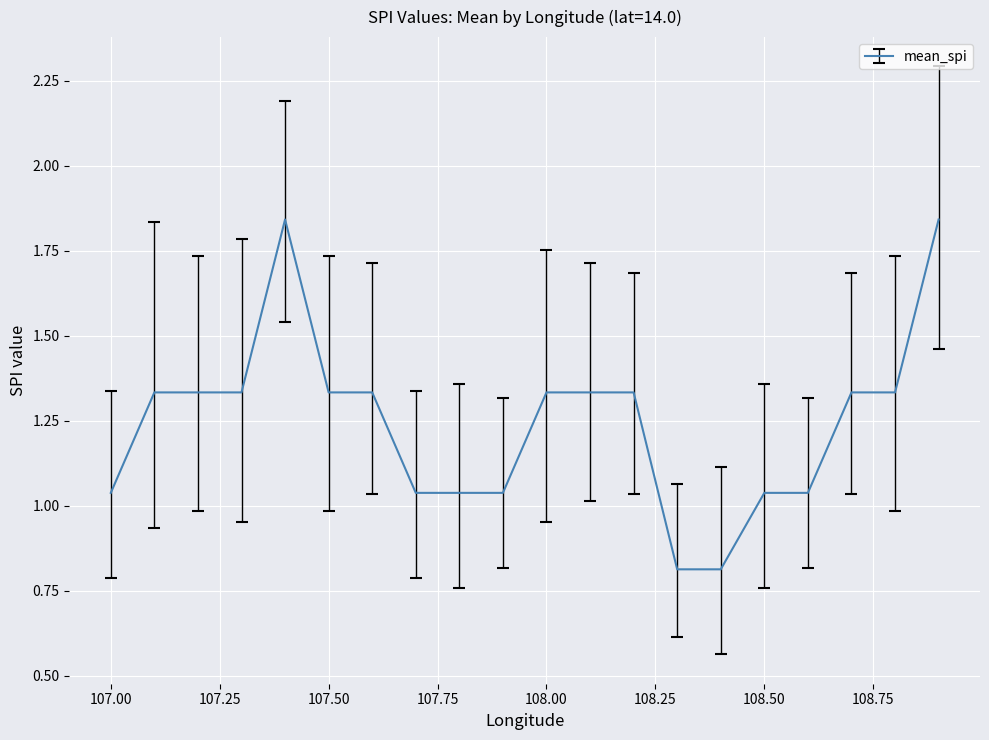

What is the smallest value displayed?

0.8